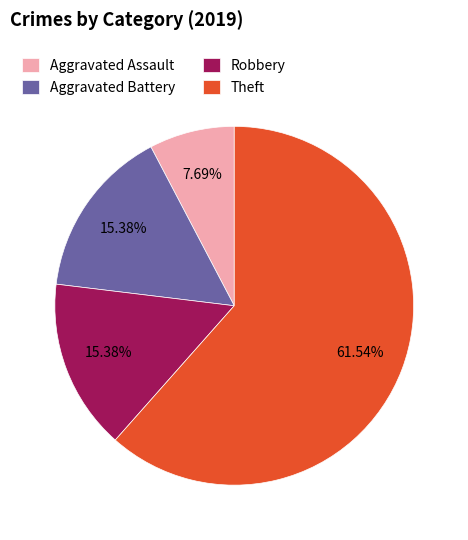

How many slices are in this pie chart?

4